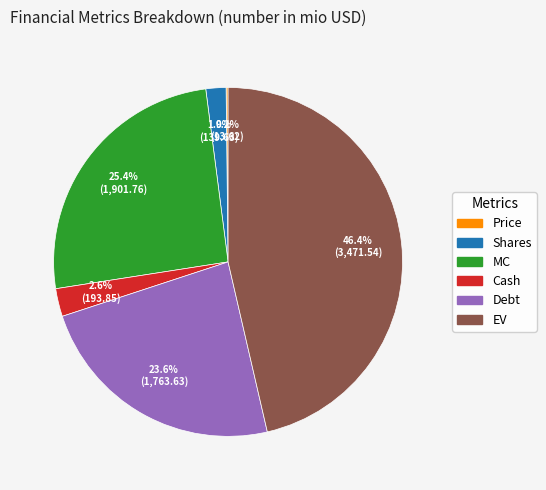

To the nearest percent, what portion does Shares represent?

2%